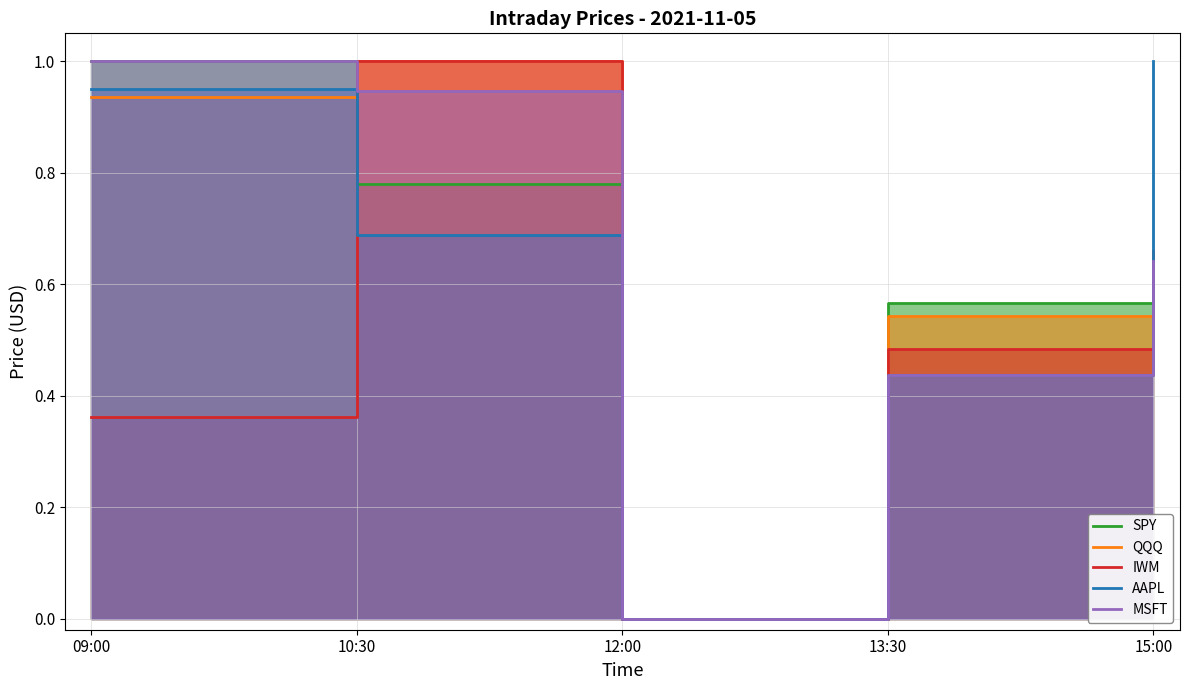

What is the approximate value of QQQ at 15:00?

0.4